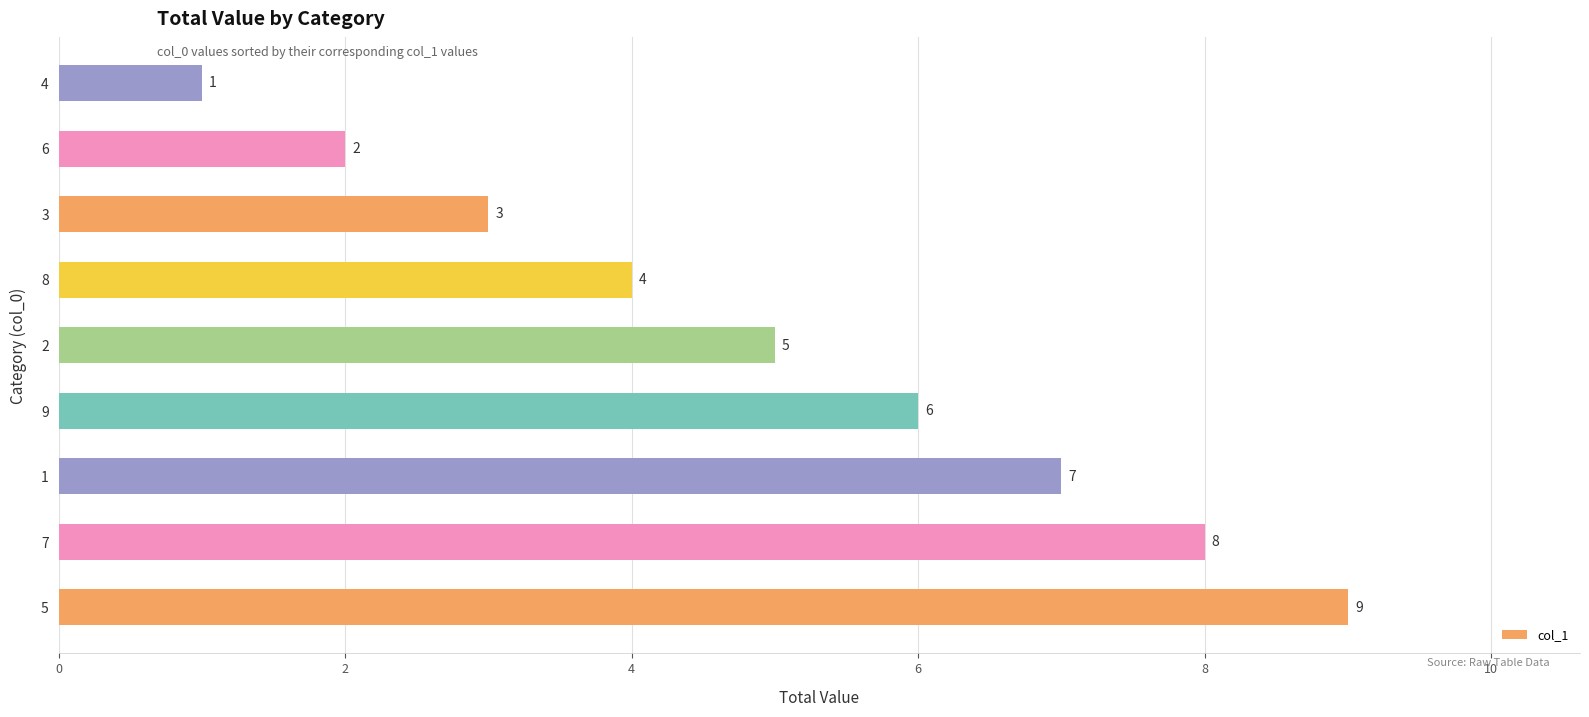

Reading bottom to top, list all the values displayed in this chart.

9	8	7	6	5	4	3	2	1